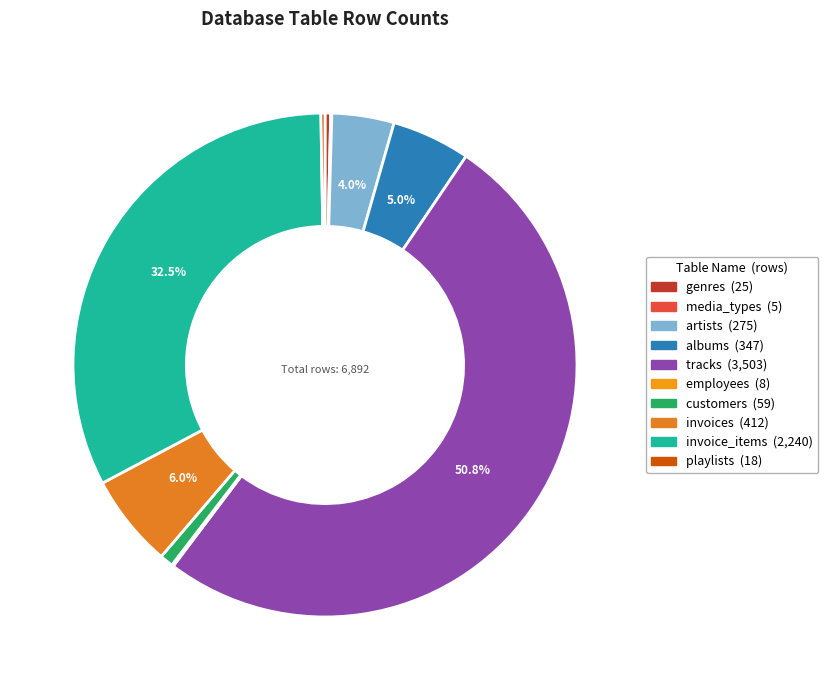

What is the smallest slice in the pie chart?

media_types